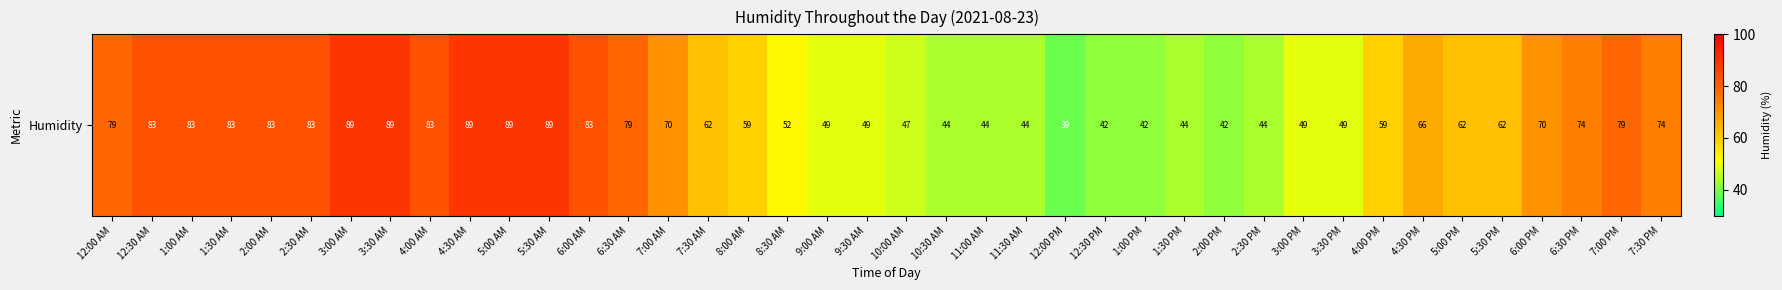

What is the change in value from 12:00 AM to 8:30 AM?

-27